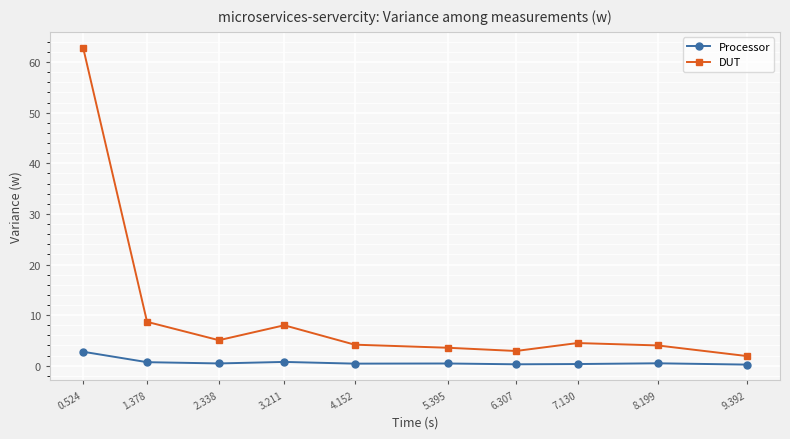

What is the maximum value shown in the chart?

62.9